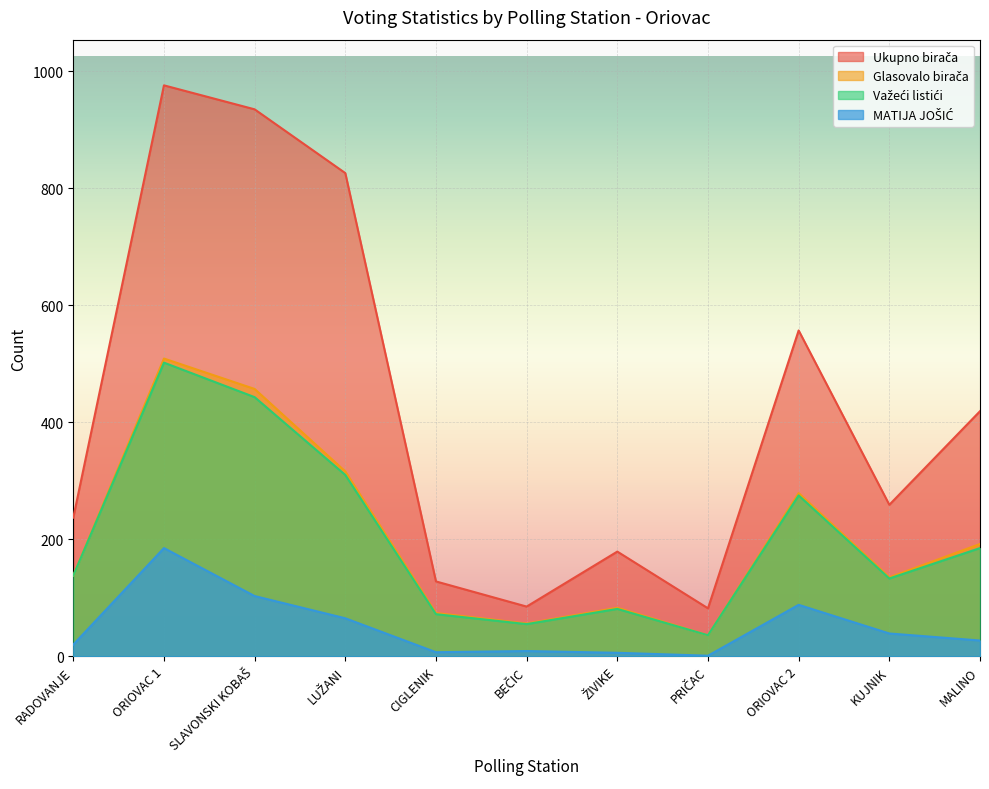

Which series has the largest total across all categories?

Ukupno birača